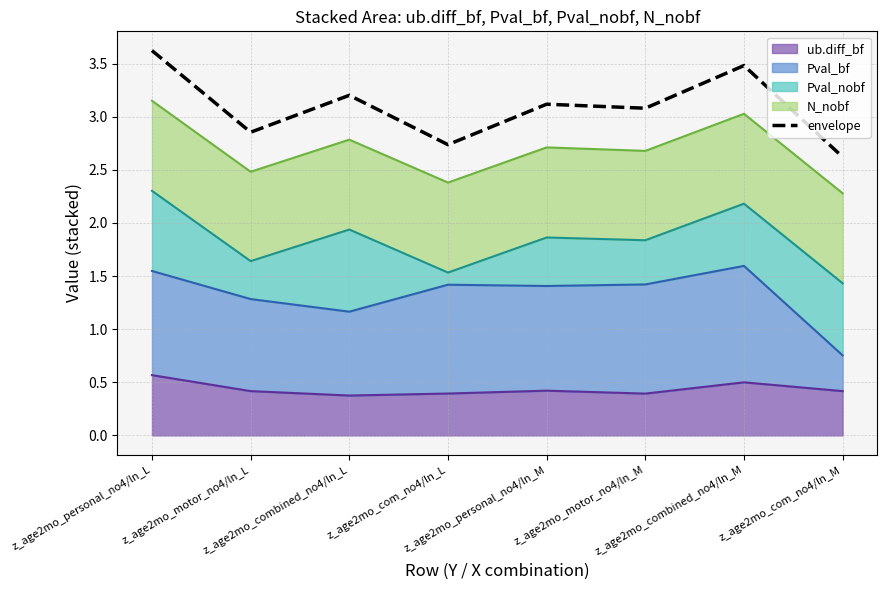

What is the sum of all values?

24.7